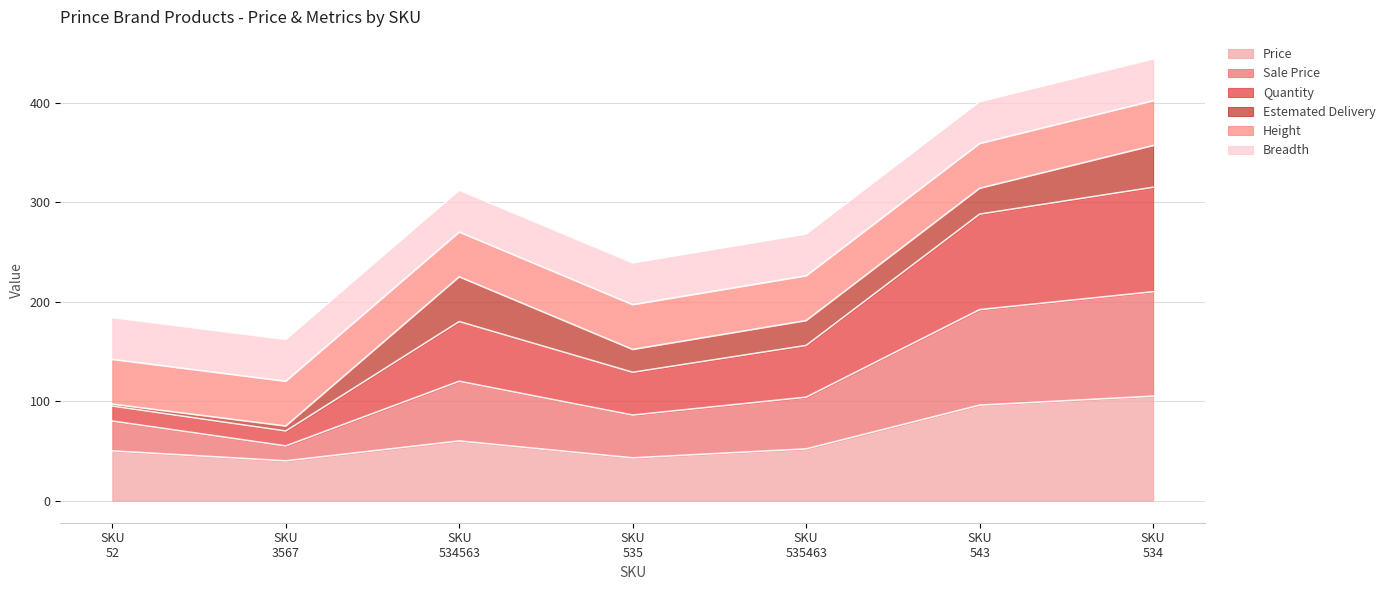

What are all the series names shown in the legend?

Price, Sale Price, Quantity, Estemated Delivery, Height, Breadth